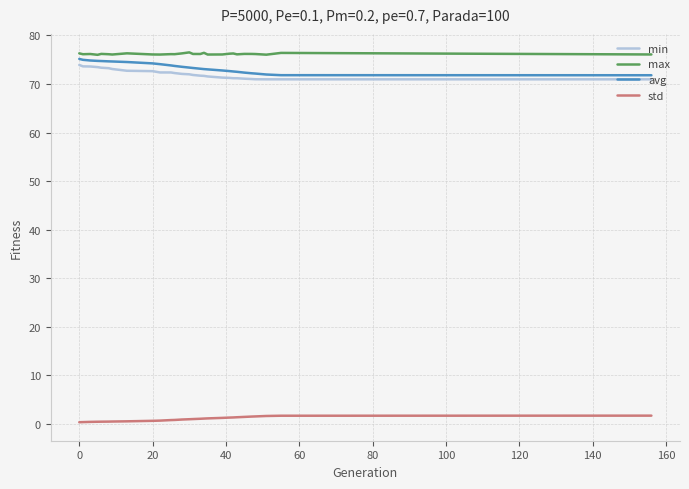

True or false: std and min cross at least once.

False